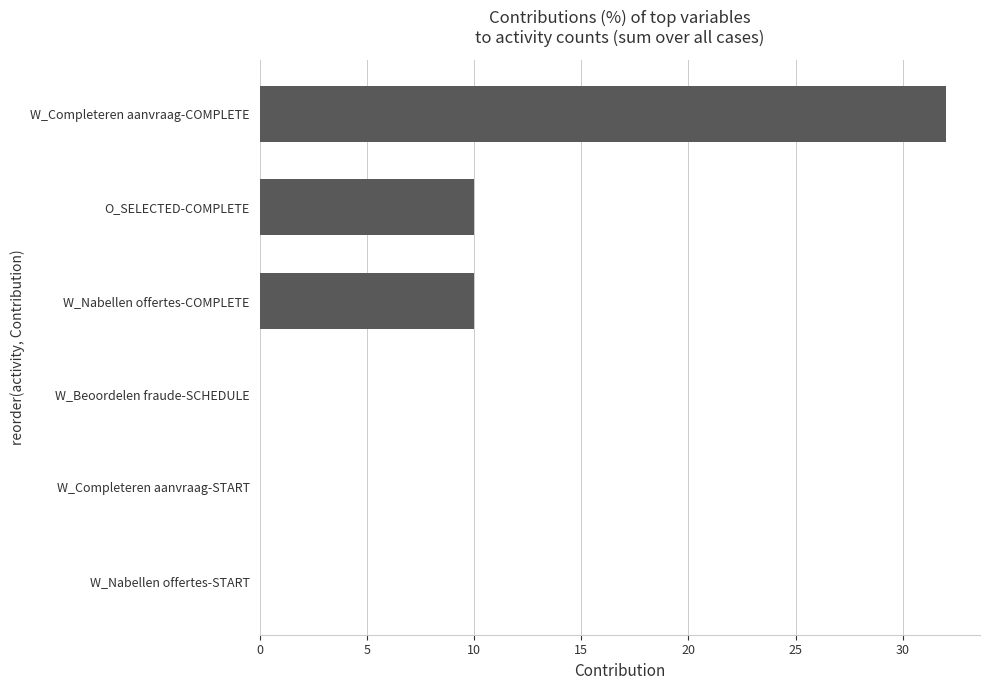

The chart shows a value of 47 at W_Completeren aanvraag-COMPLETE. True or false?

False